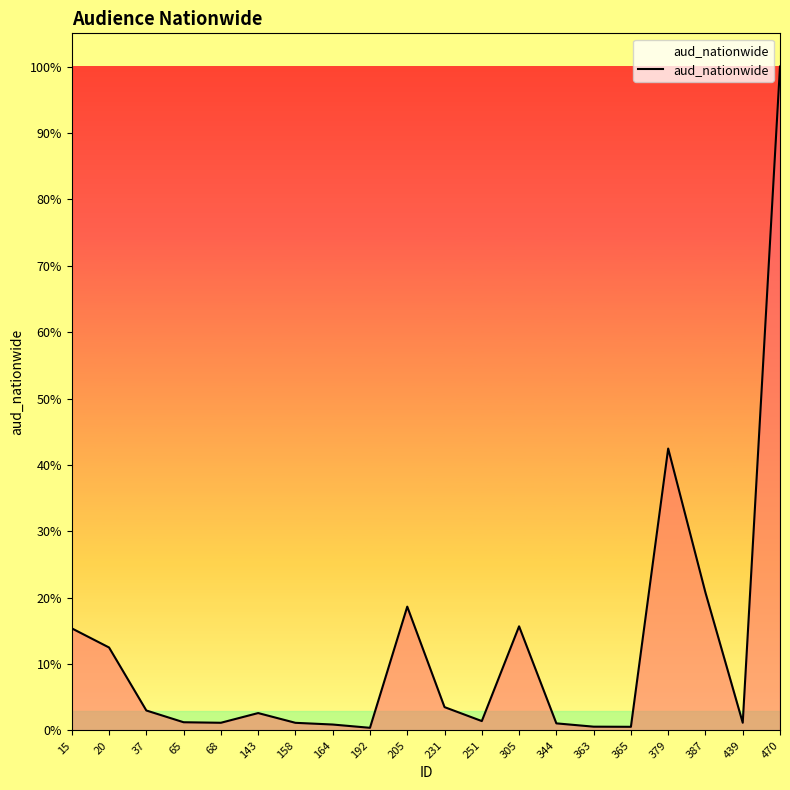

How many interior local valleys (lower than both neighbors) does the data have?

5